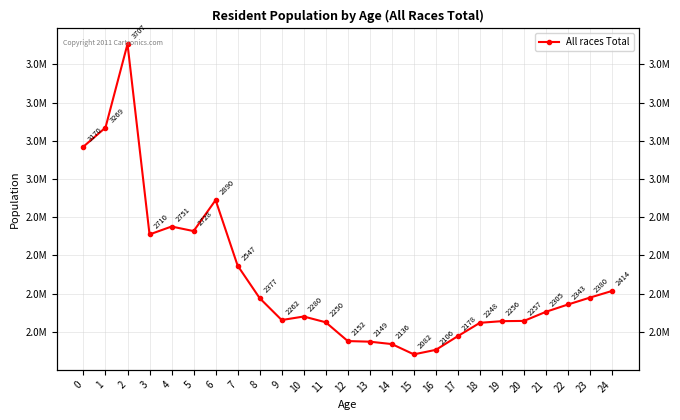

How many values exceed 2305216?

12